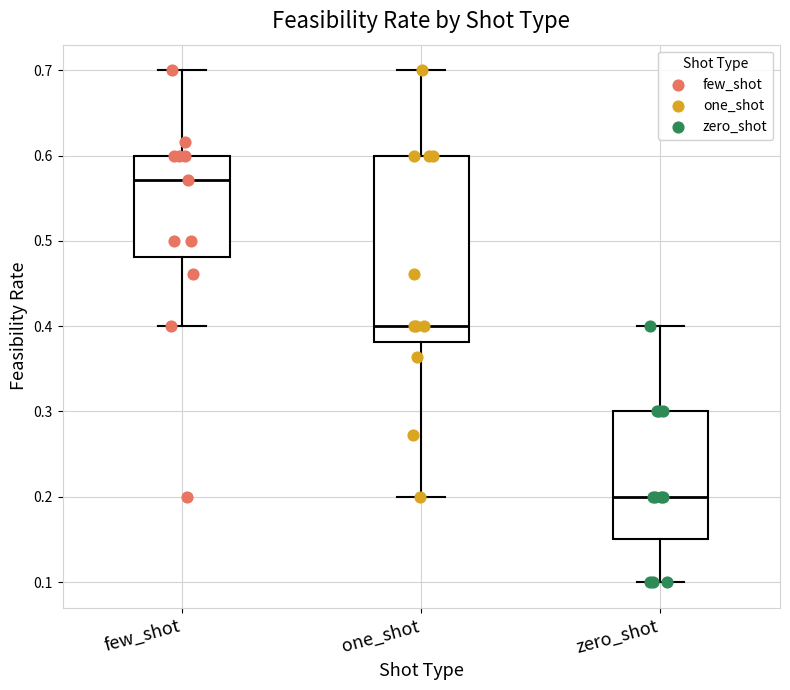

Reading left to right, transcribe this box plot: for each box, give where its median line is, the range the box spans, and where its two whiskers end, as read against the y-axis. The values are not printed on the chart, so give them approximately, as read against the axis.

few_shot: median 0.57, box 0.48 to 0.60, whiskers 0.40 to 0.70
one_shot: median 0.40, box 0.38 to 0.60, whiskers 0.20 to 0.70
zero_shot: median 0.20, box 0.15 to 0.30, whiskers 0.10 to 0.40